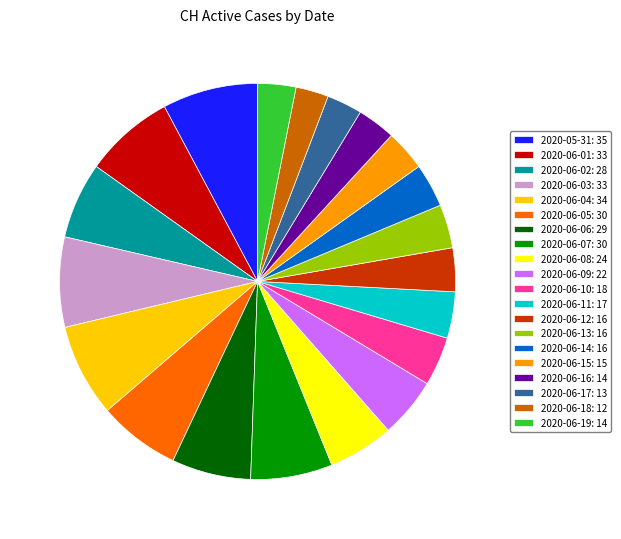

How many slices are in this pie chart?

20